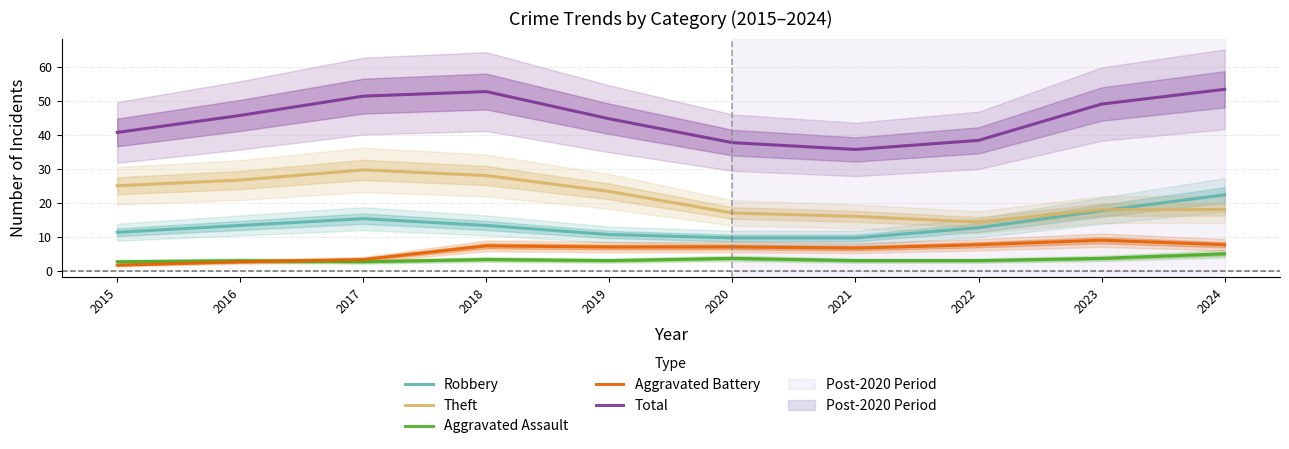

The value of Robbery at 2021 is 14.3. True or false?

False